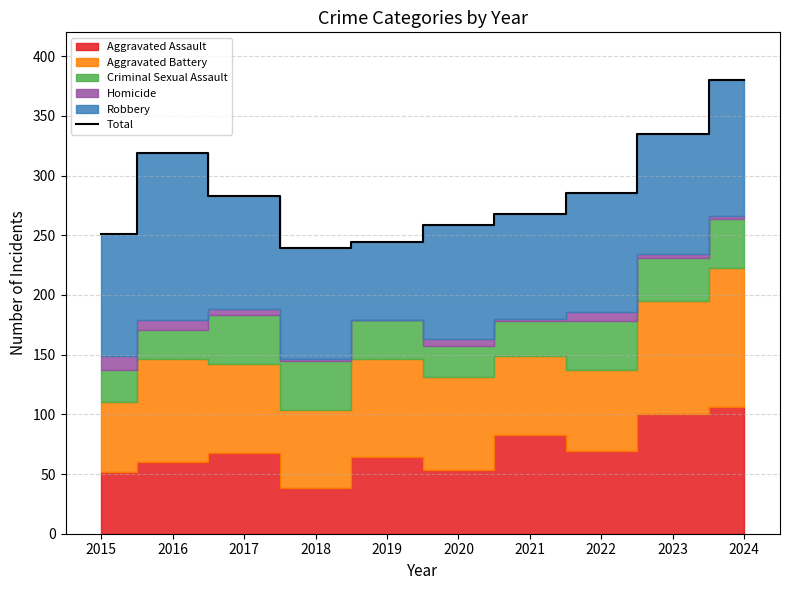

Reading right to left, extract all data points from this chart.

380	335	285	268	259	244	239	283	319	251